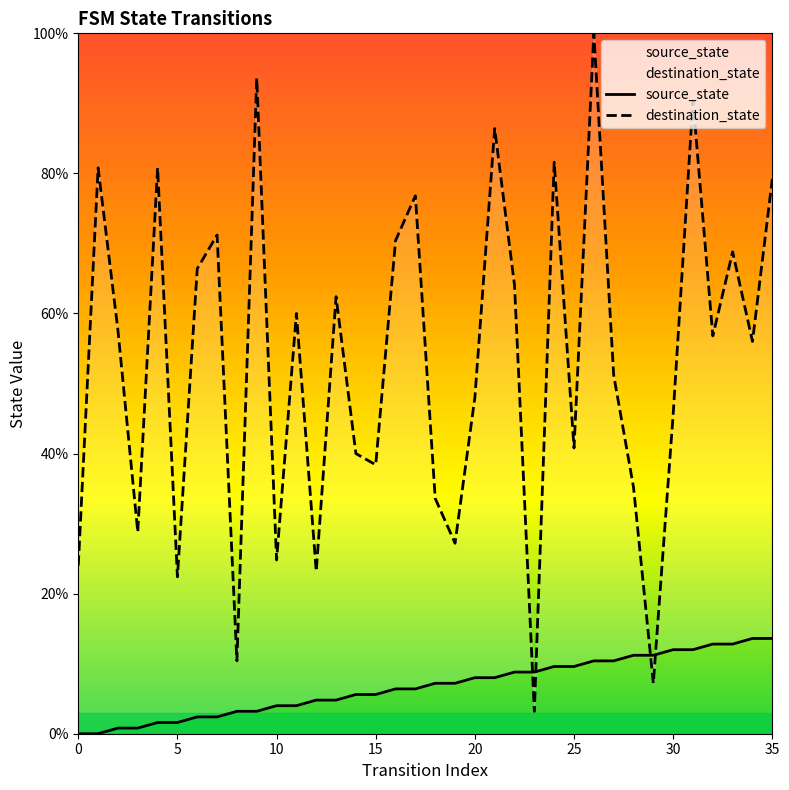

What is the average value of the source_state series?

6.8